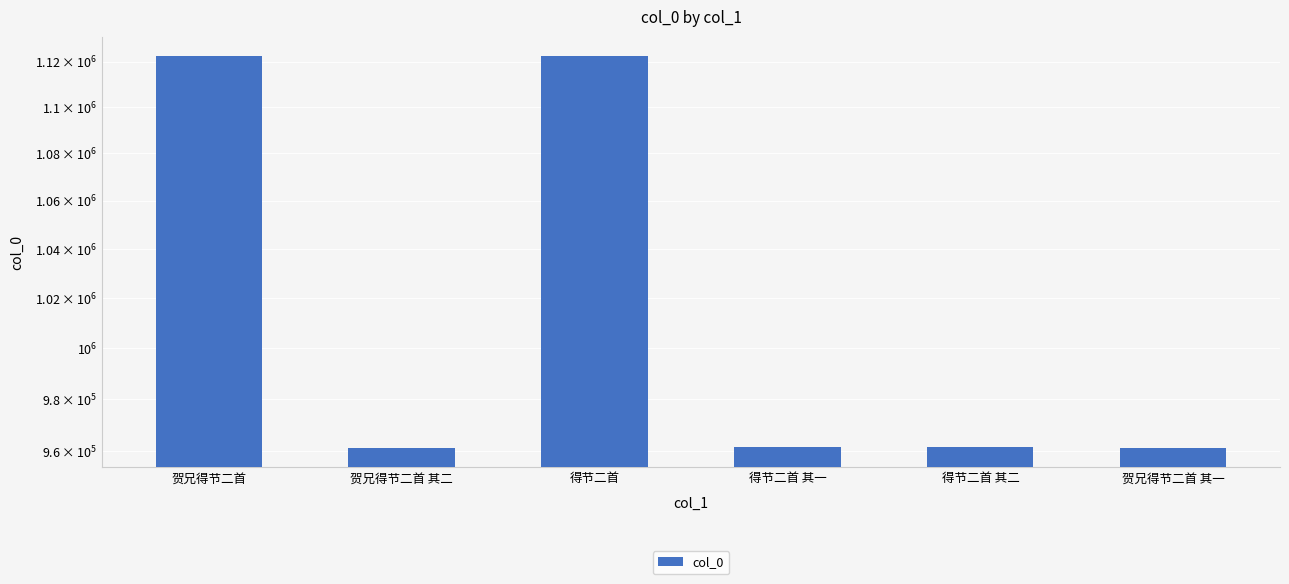

Read the value at 贺兄得节二首.

1122351